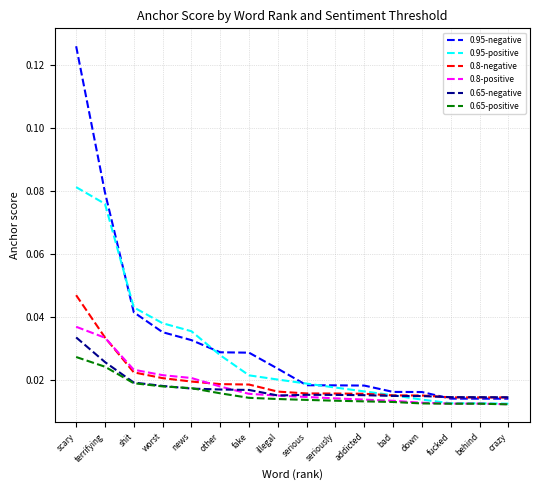

Is the value of 0.95-negative at other greater than the value of 0.8-positive at bad?

Yes